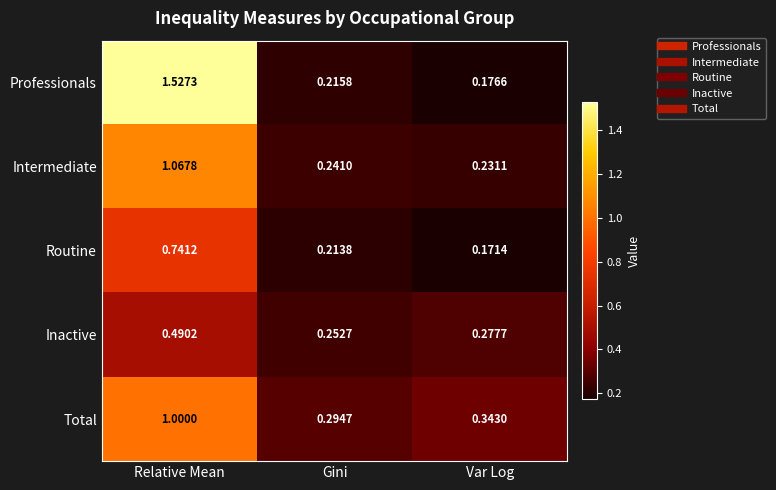

Which series has the largest total across all categories?

Professionals